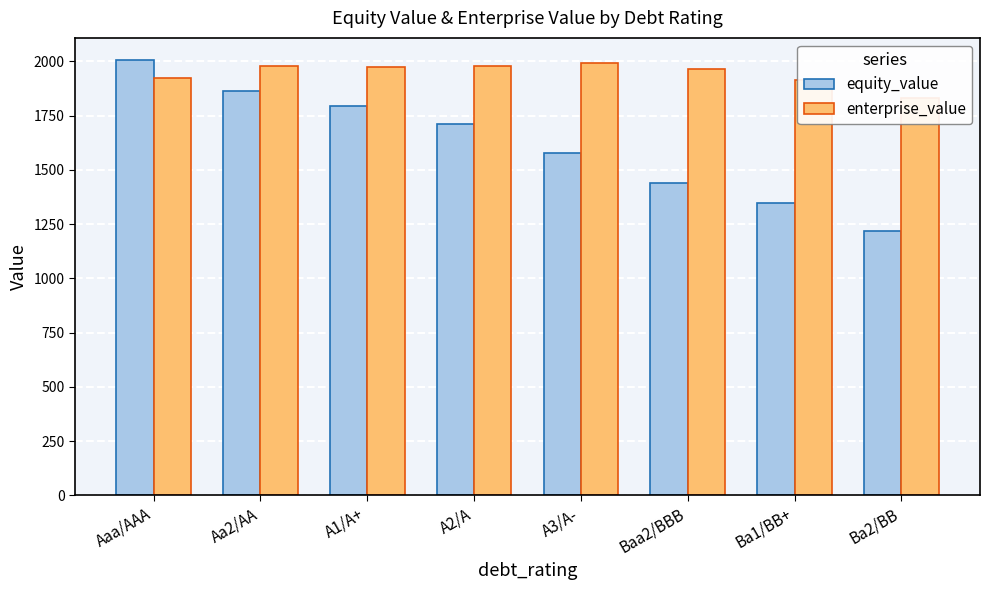

What is the difference between the equity_value values at A2/A and Ba1/BB+?

362.5